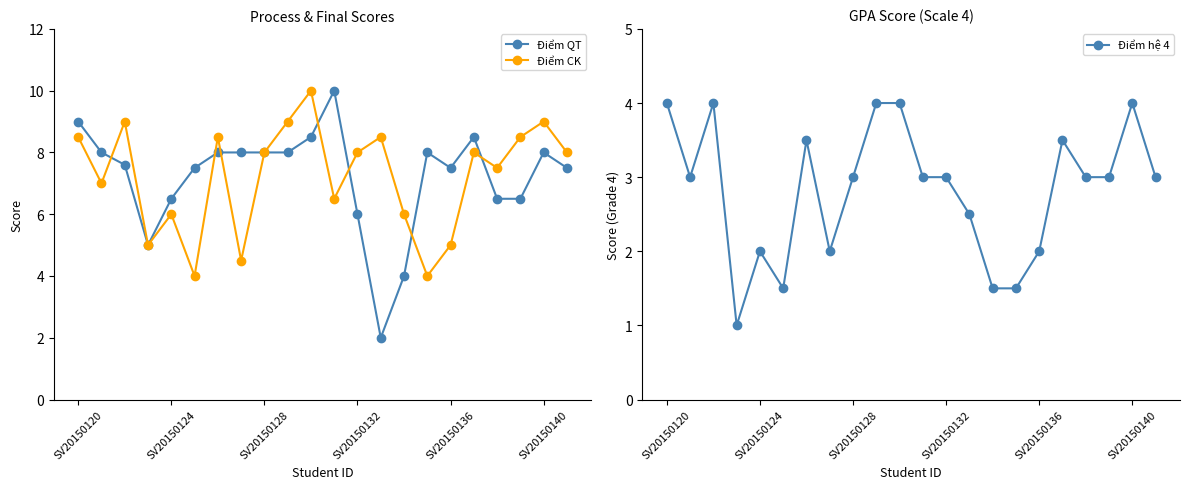

Reading left to right, transcribe all the data shown in this chart.

Điểm QT: 9.0	8.0	7.6	5.0	6.5	7.5	8.0	8.0	8.0	8.0	8.5	10.0	6.0	2.0	4.0	8.0	7.5	8.5	6.5	6.5	8.0	7.5
Điểm CK: 8.5	7.0	9.0	5.0	6.0	4.0	8.5	4.5	8.0	9.0	10.0	6.5	8.0	8.5	6.0	4.0	5.0	8.0	7.5	8.5	9.0	8.0
Điểm hệ 4: 4.0	3.0	4.0	1.0	2.0	1.5	3.5	2.0	3.0	4.0	4.0	3.0	3.0	2.5	1.5	1.5	2.0	3.5	3.0	3.0	4.0	3.0